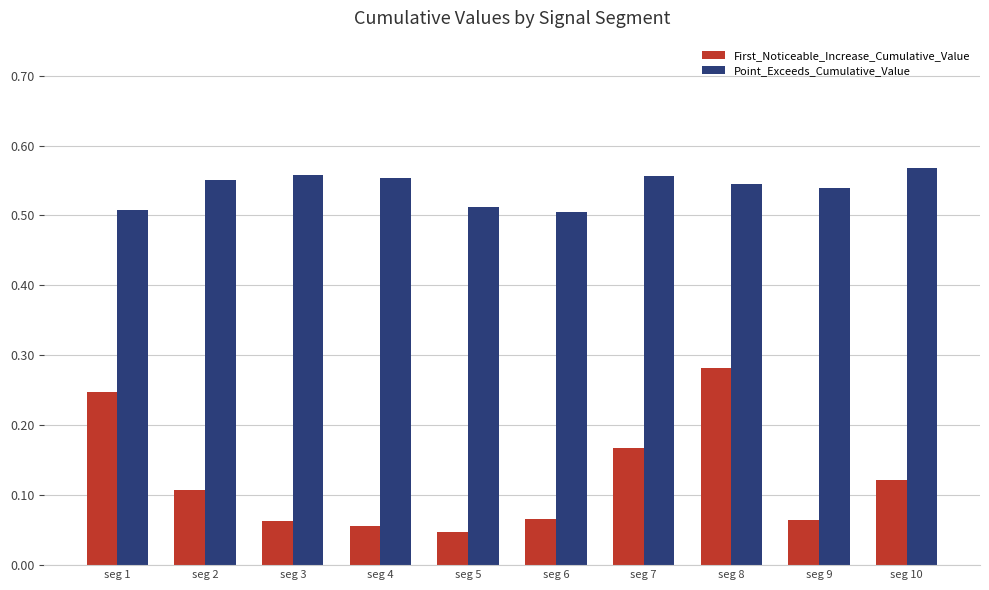

At which category is the sum across all series the highest?

seg 8